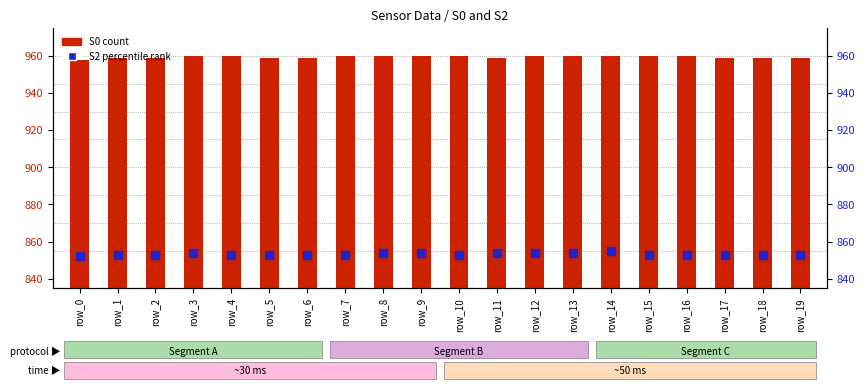

What are all the series names shown in the legend?

S0 (count), S2 (percentile rank)